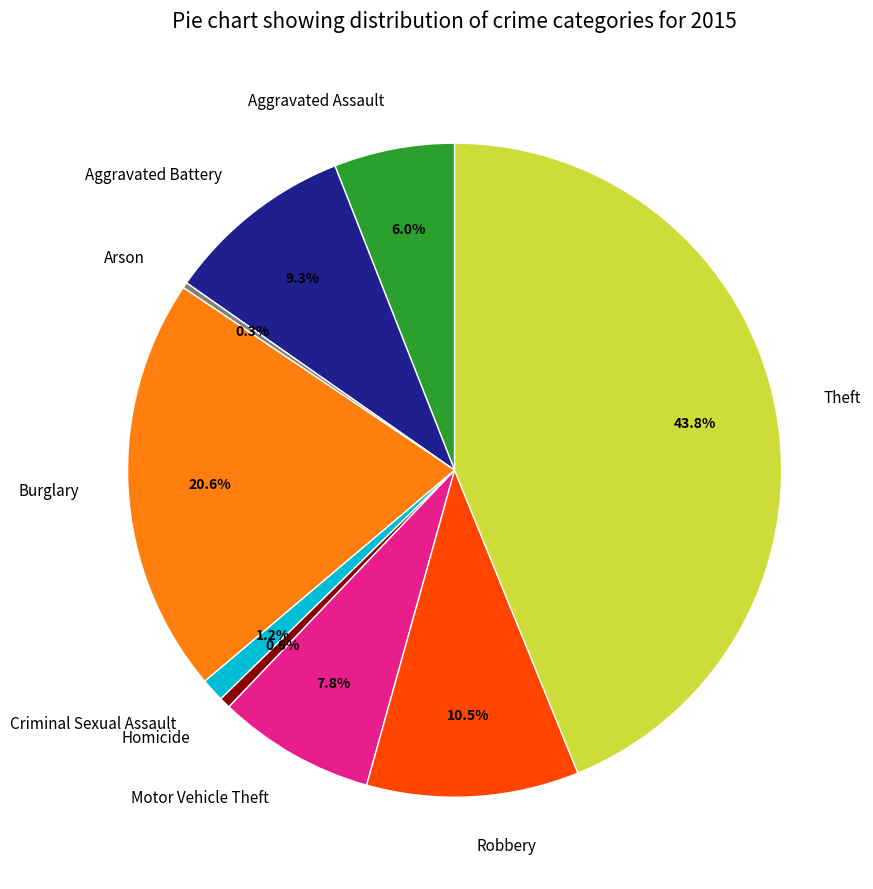

Is there any slice that represents more than half of the pie?

No